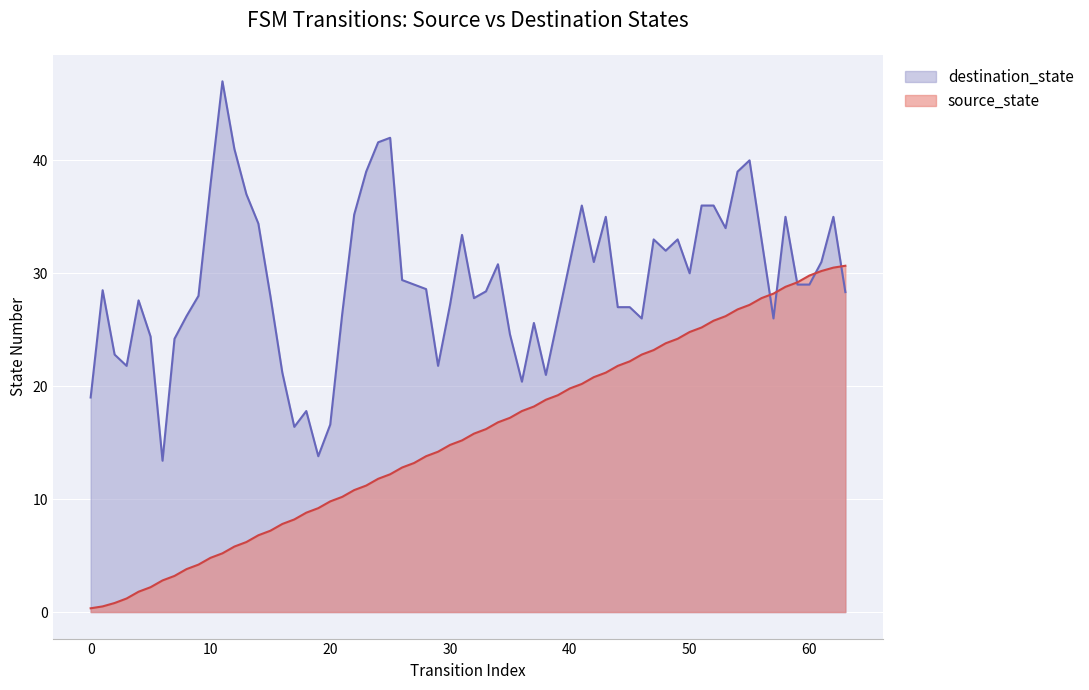

Which series has the largest total across all categories?

destination_state